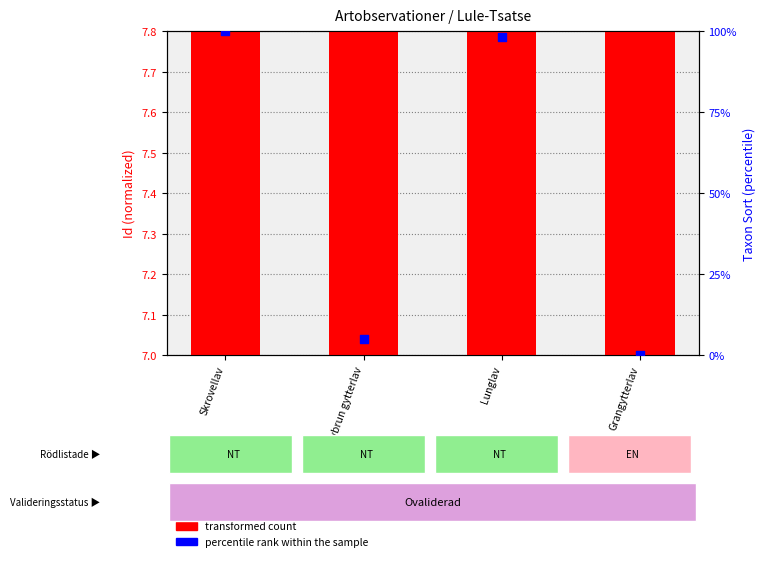

Which series has the largest total across all categories?

percentile rank within the sample